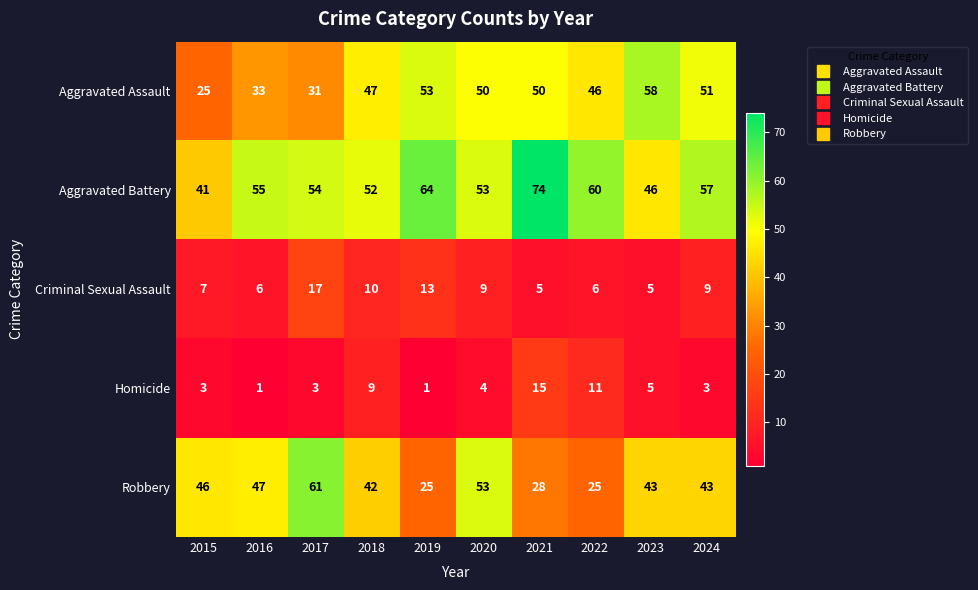

Which label corresponds to the largest value in the chart?

2021